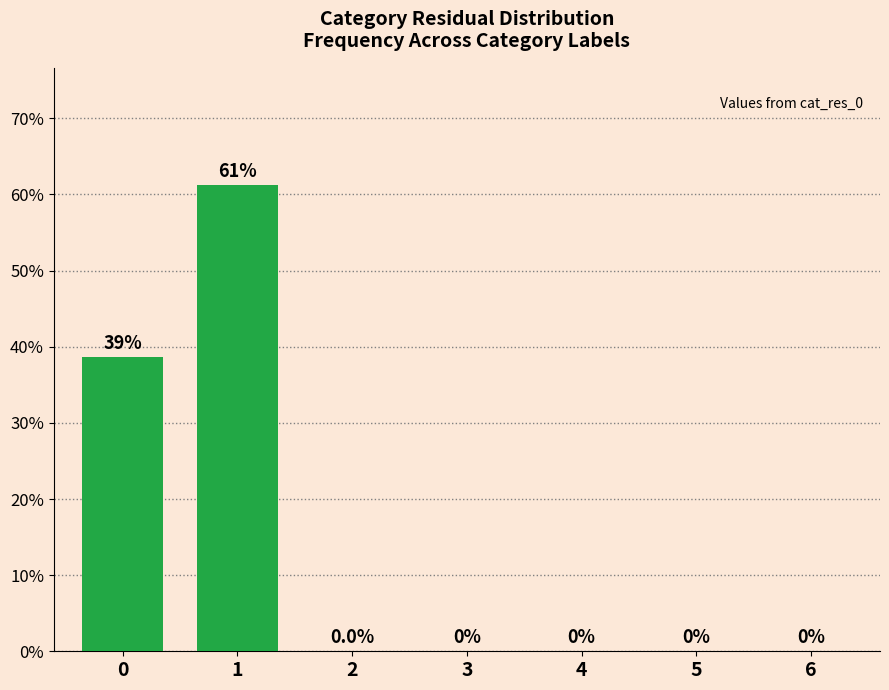

What is the maximum value shown in the chart?

61.3